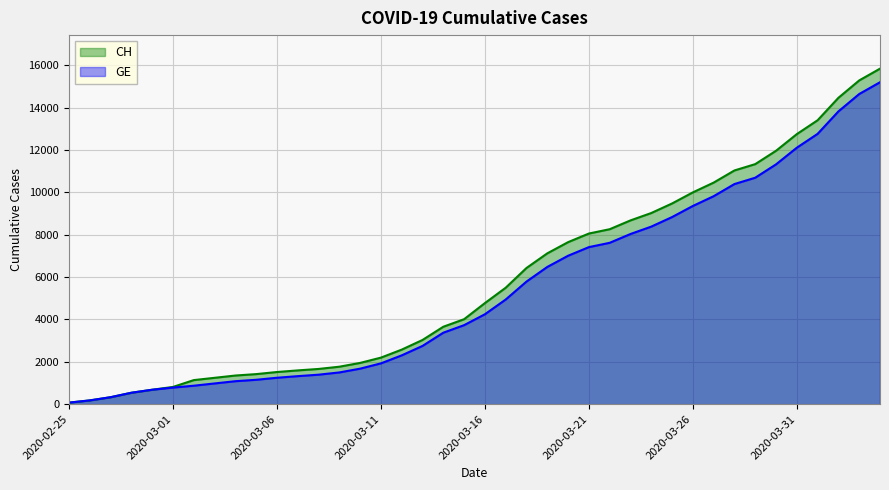

Reading left to right, list all the values displayed in this chart.

CH: 2020-02-25=73	2020-02-26=178	2020-02-27=329	2020-02-28=540	2020-02-29=682	2020-03-01=814	2020-03-02=1137	2020-03-03=1245	2020-03-04=1353	2020-03-05=1420	2020-03-06=1519	2020-03-07=1595	2020-03-08=1664	2020-03-09=1770	2020-03-10=1949	2020-03-11=2199	2020-03-12=2577	2020-03-13=3033	2020-03-14=3658	2020-03-15=4014	2020-03-16=4775	2020-03-17=5501	2020-03-18=6434	2020-03-19=7125	2020-03-20=7654	2020-03-21=8061	2020-03-22=8265	2020-03-23=8681	2020-03-24=9030	2020-03-25=9481	2020-03-26=10005	2020-03-27=10467	2020-03-28=11041	2020-03-29=11340	2020-03-30=11971	2020-03-31=12758	2020-04-01=13413	2020-04-02=14473	2020-04-03=15294	2020-04-04=15850
GE: 2020-02-25=73	2020-02-26=178	2020-02-27=329	2020-02-28=540	2020-02-29=682	2020-03-01=784	2020-03-02=872	2020-03-03=979	2020-03-04=1085	2020-03-05=1152	2020-03-06=1248	2020-03-07=1324	2020-03-08=1393	2020-03-09=1499	2020-03-10=1678	2020-03-11=1928	2020-03-12=2306	2020-03-13=2752	2020-03-14=3377	2020-03-15=3733	2020-03-16=4248	2020-03-17=4944	2020-03-18=5792	2020-03-19=6483	2020-03-20=7012	2020-03-21=7419	2020-03-22=7623	2020-03-23=8039	2020-03-24=8388	2020-03-25=8839	2020-03-26=9363	2020-03-27=9825	2020-03-28=10399	2020-03-29=10698	2020-03-30=11329	2020-03-31=12116	2020-04-01=12771	2020-04-02=13831	2020-04-03=14652	2020-04-04=15208